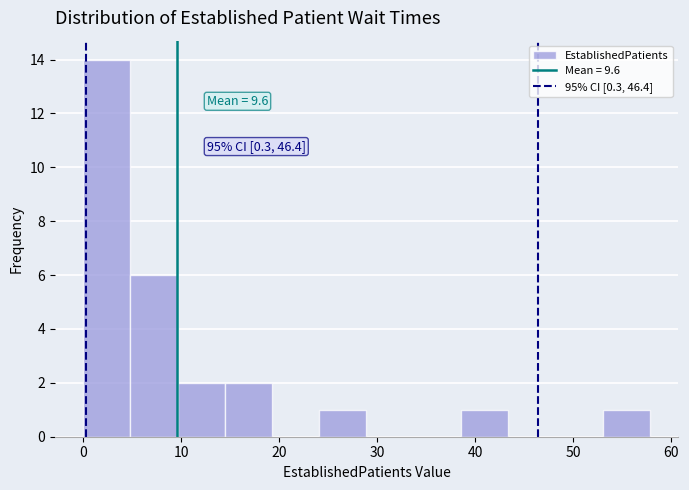

Over which range of the x-axis is the bar tallest?

0 to 5